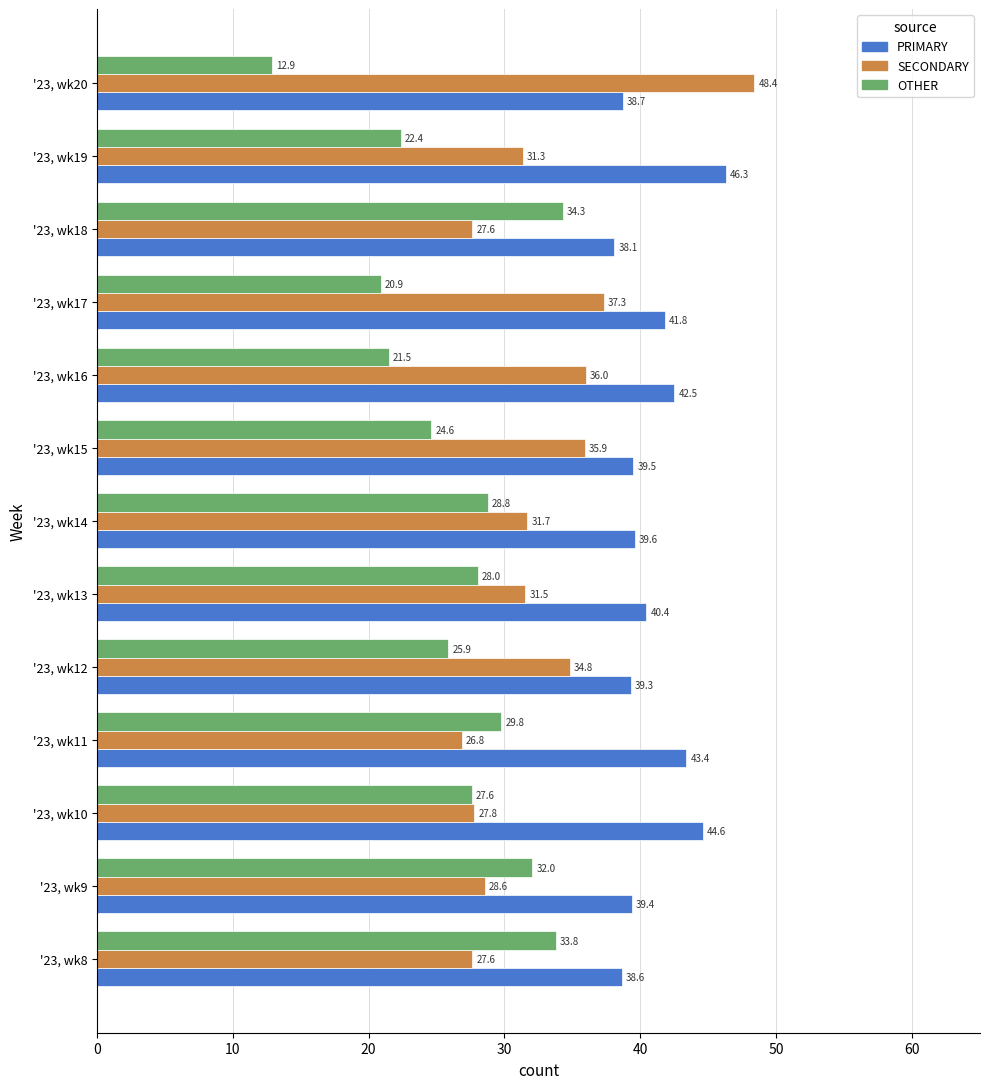

What is the highest value of the OTHER series?

34.3